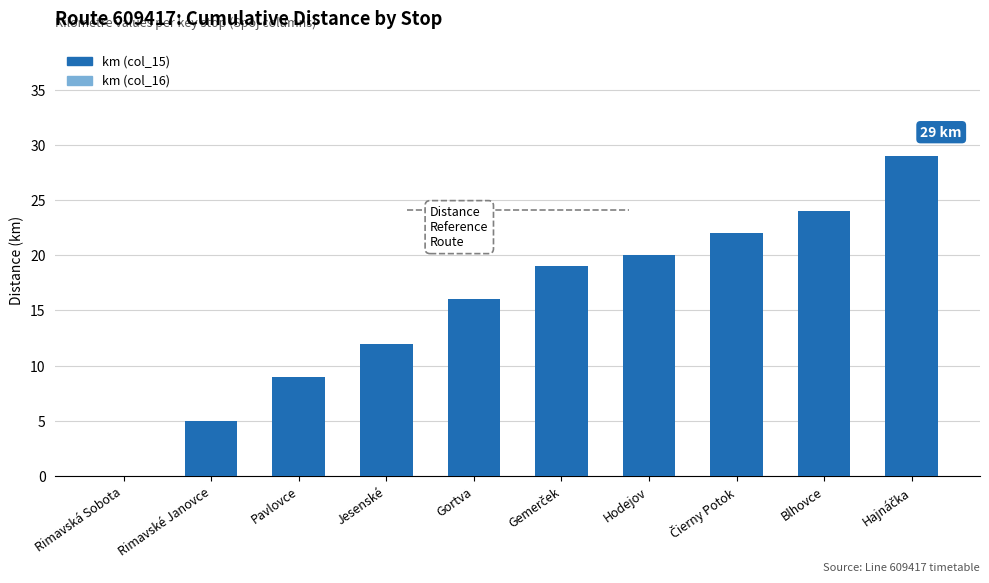

Between Jesenské and Hodejov, which is larger?

Hodejov